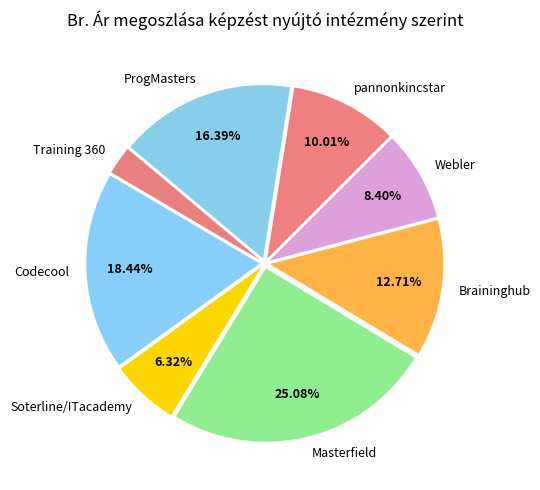

To the nearest percent, what percentage of the pie is Training 360?

3%